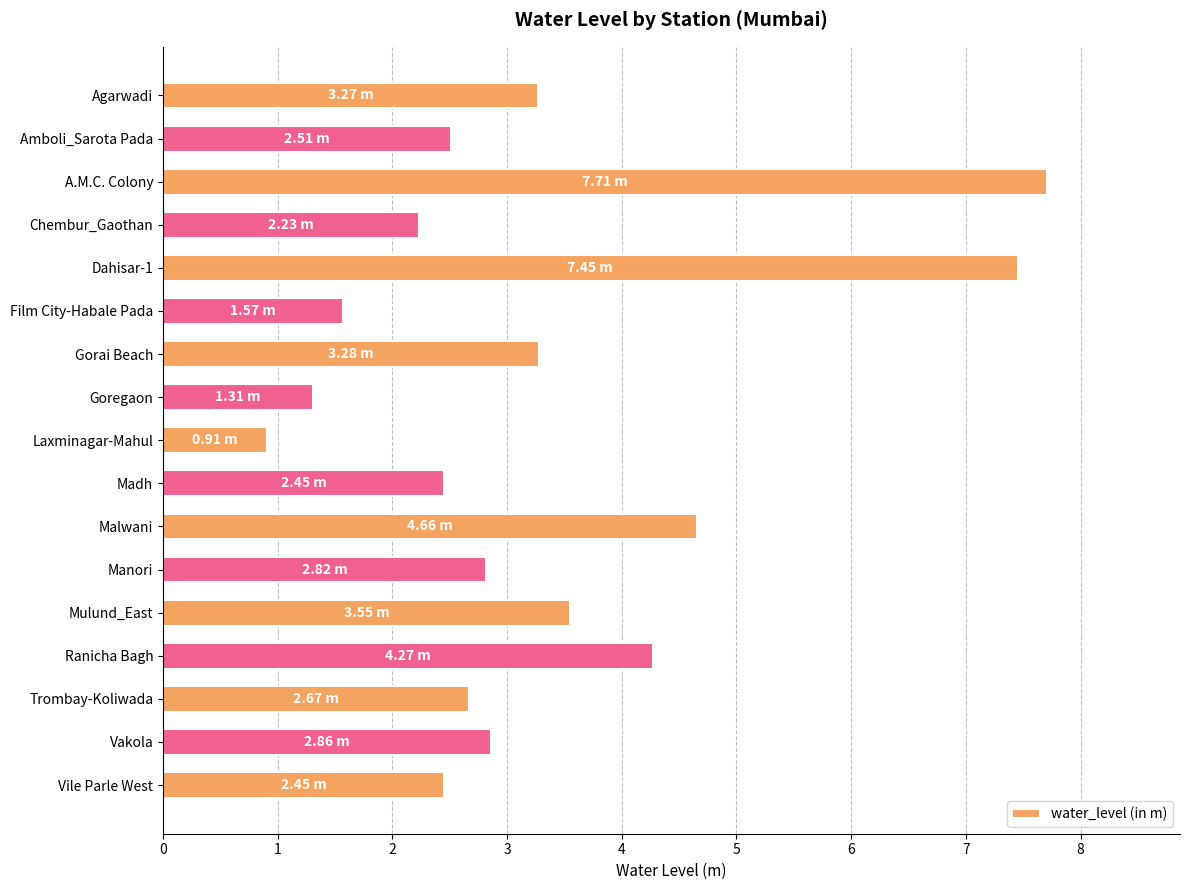

What is the difference between the values at Film City-Habale Pada and Madh?

0.9